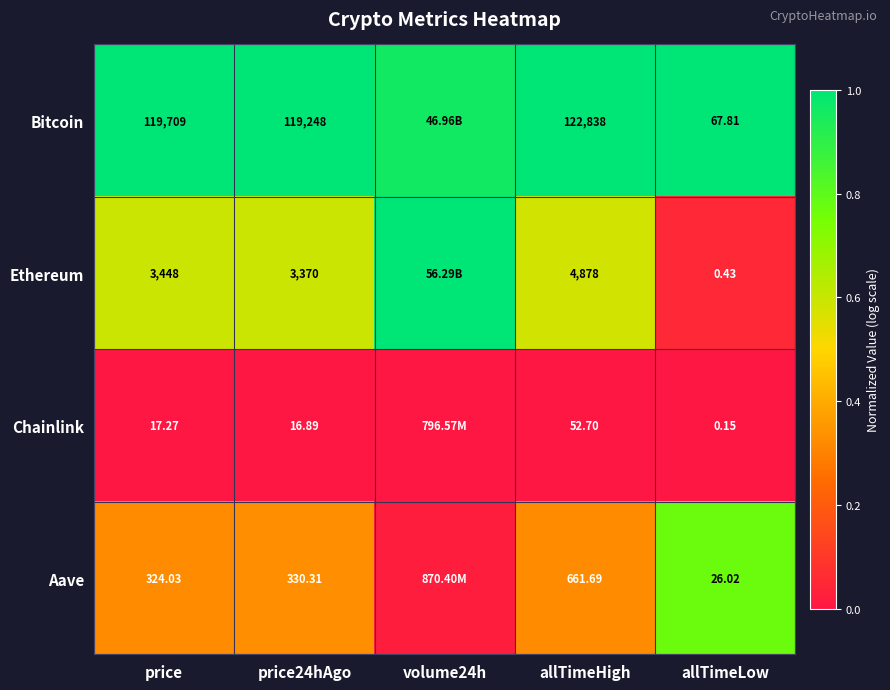

At allTimeHigh, list the series in order from smallest to largest.

Chainlink, Aave, Ethereum, Bitcoin